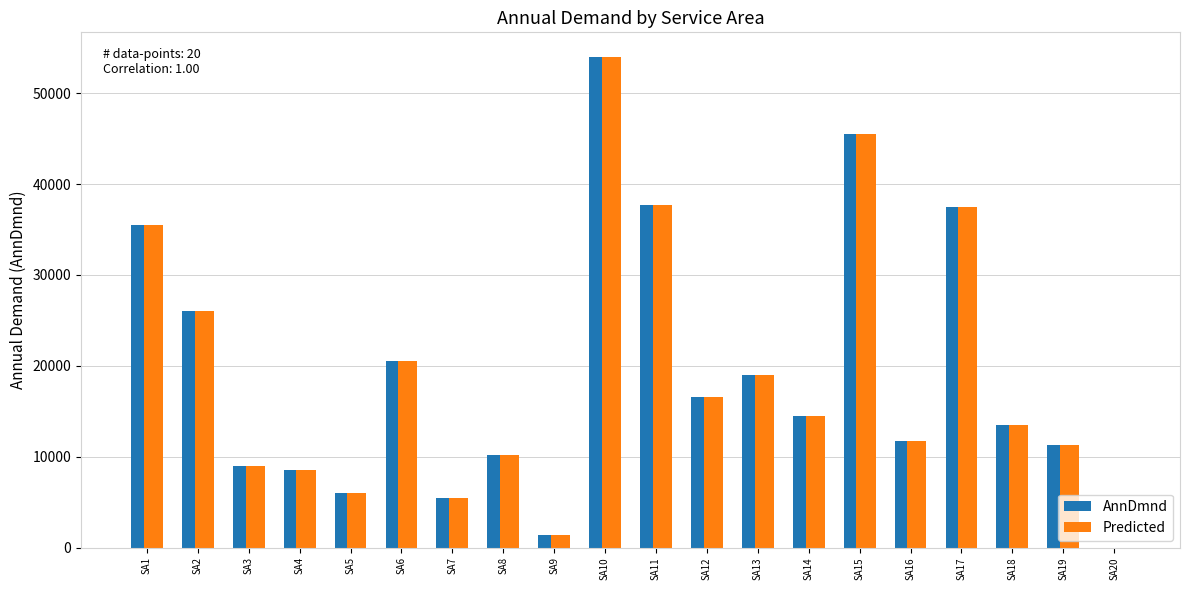

At which category is the sum across all series the highest?

SA10